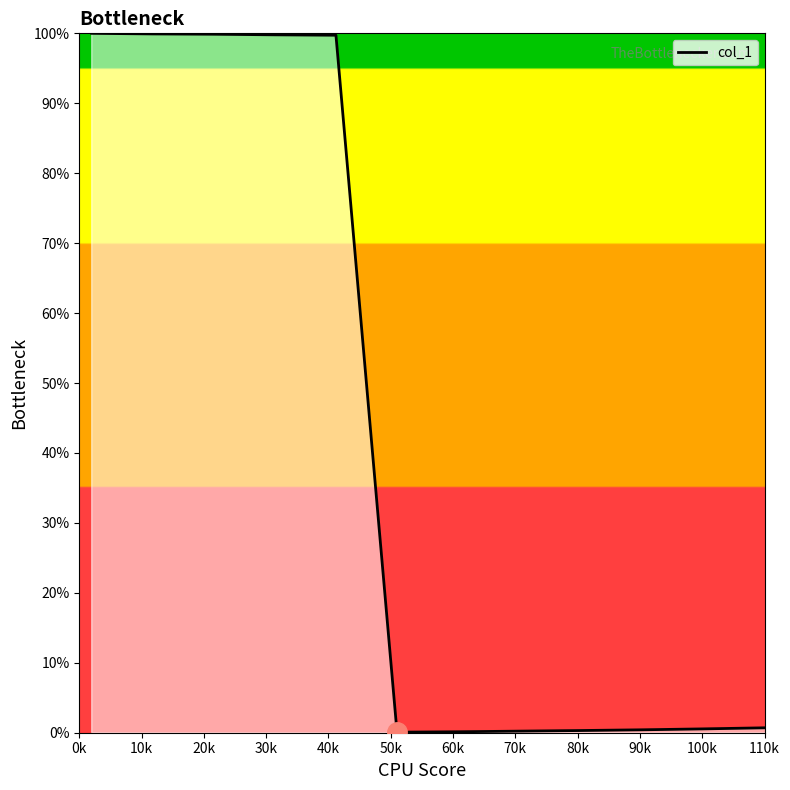

What is the difference between the maximum and minimum values?

99.9